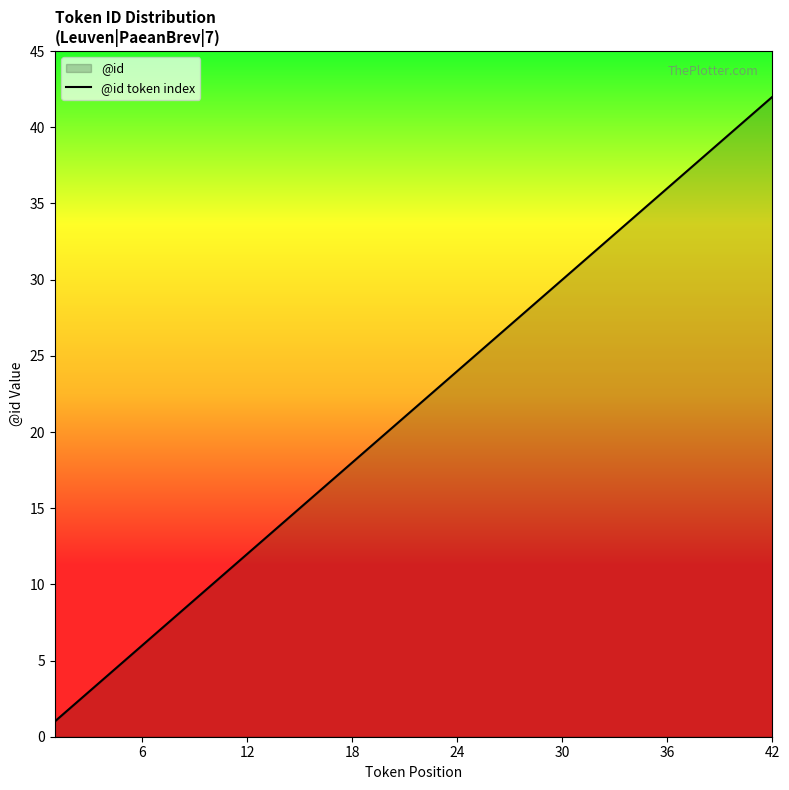

What is the difference between the maximum and minimum values?

41